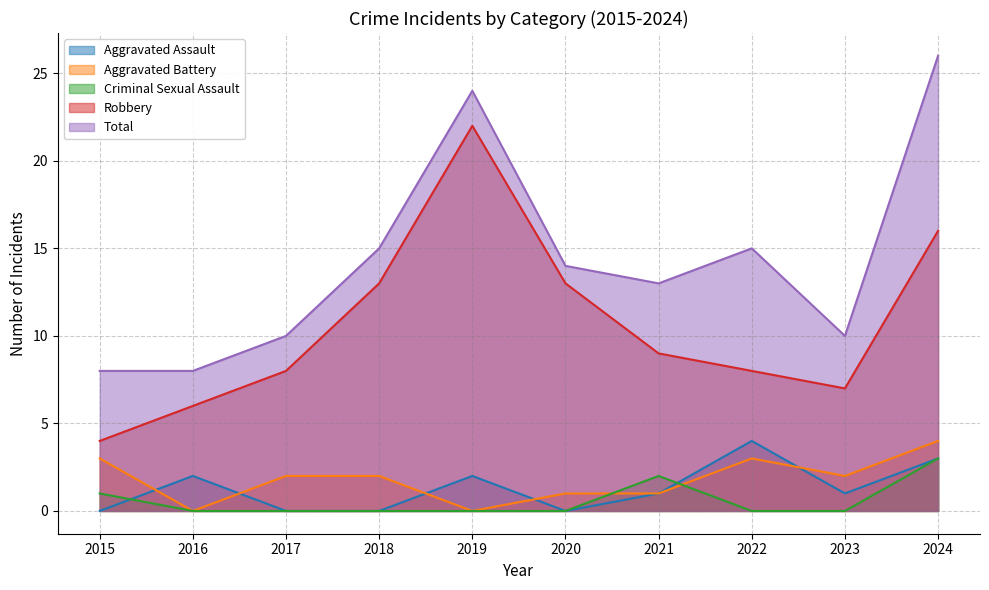

What value does the Aggravated Battery series have at 2022?

3